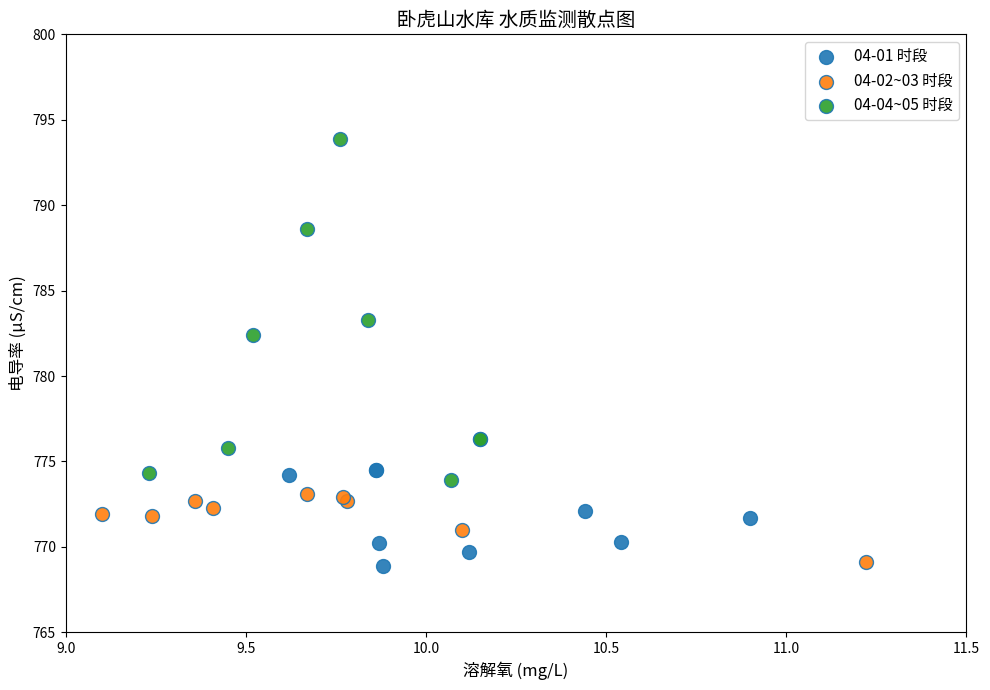

Which series has the largest Y range (max minus min)?

04-04~05 时段